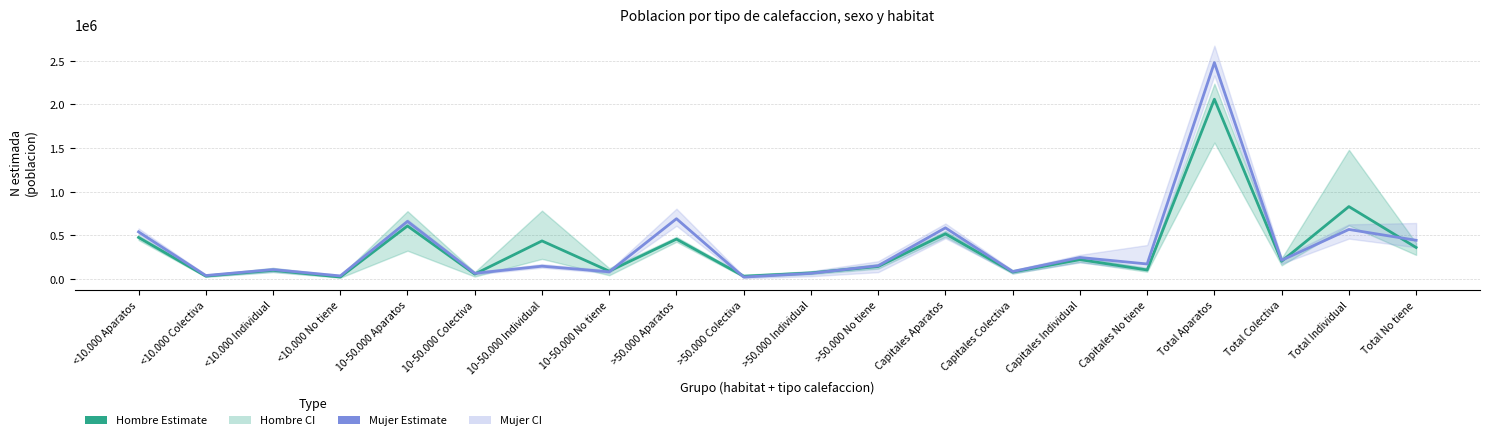

Where is Hombre Estimate nearest to the value 1041040?

Total Individual